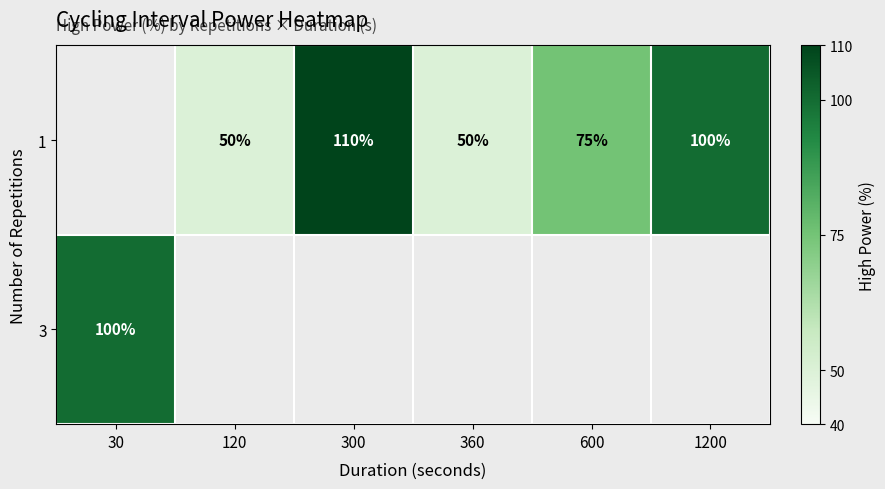

True or false: 3 has a value of 100 at 30.

True